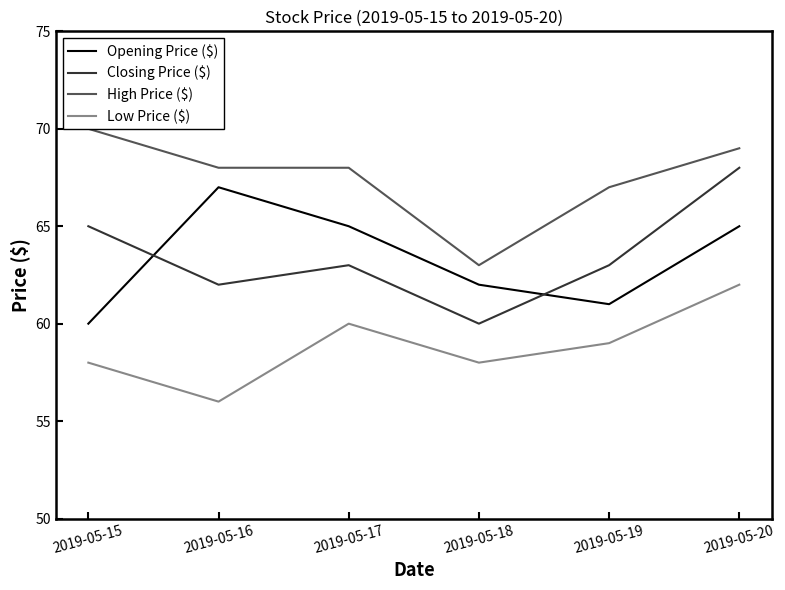

True or false: High Price ($) has a value of 20 at 2019-05-16.

False